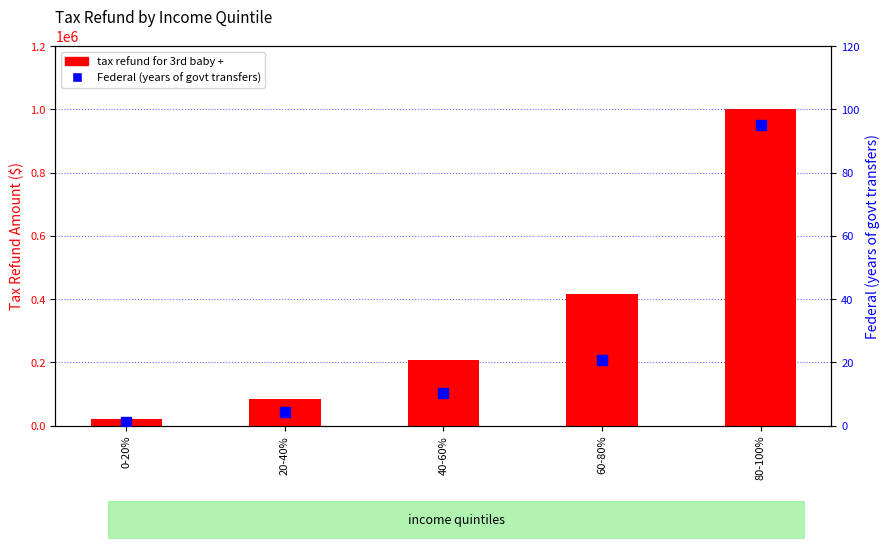

Rank the categories by tax refund for 3rd baby + value from highest to lowest.

80-100%, 60-80%, 40-60%, 20-40%, 0-20%